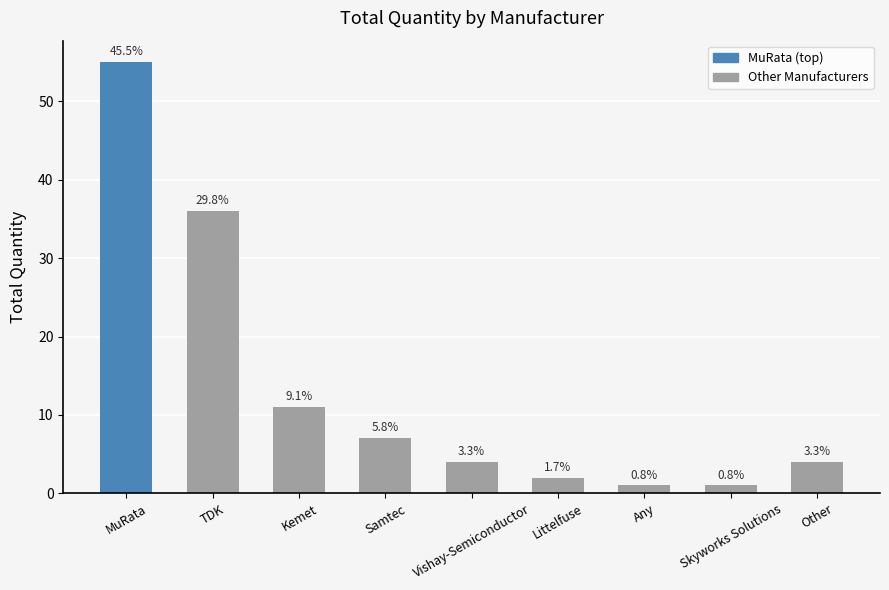

Where does the data first go above 4?

MuRata